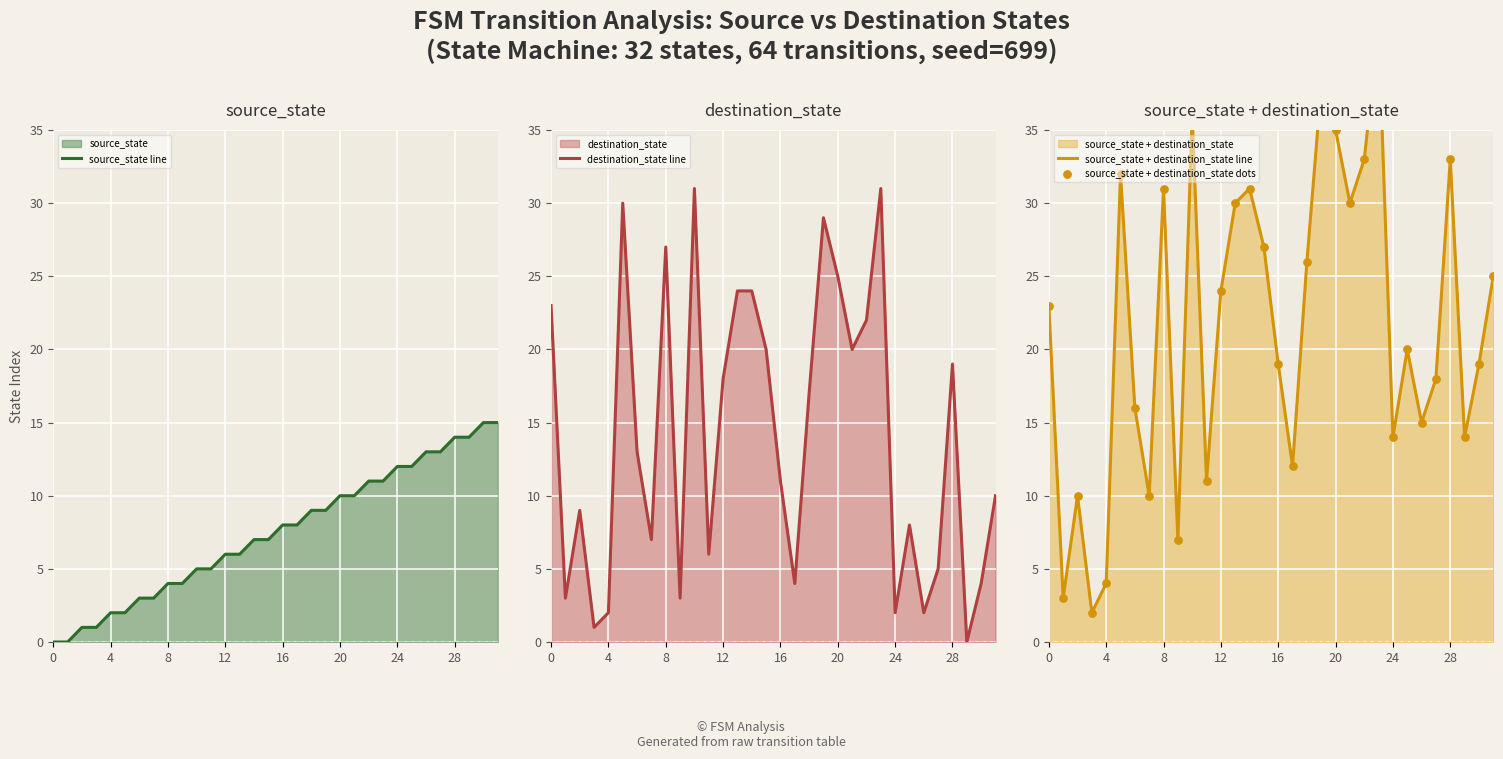

Which series has the largest total across all categories?

source_state + destination_state line